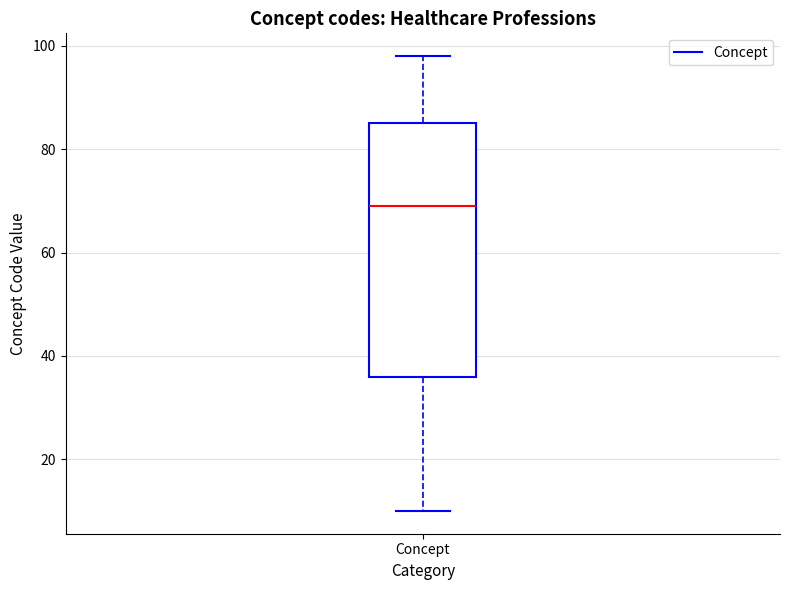

Read this box plot against the y-axis: the position of the median line, the range covered by the box, and the ends of both whiskers. The values are not printed on the chart, so give them approximately, as read against the axis.

median 70, box 36 to 86, whiskers 10 to 98